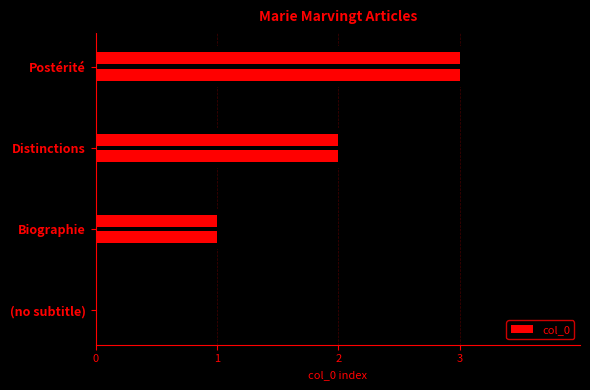

Is it true that the value at Postérité is 4?

False